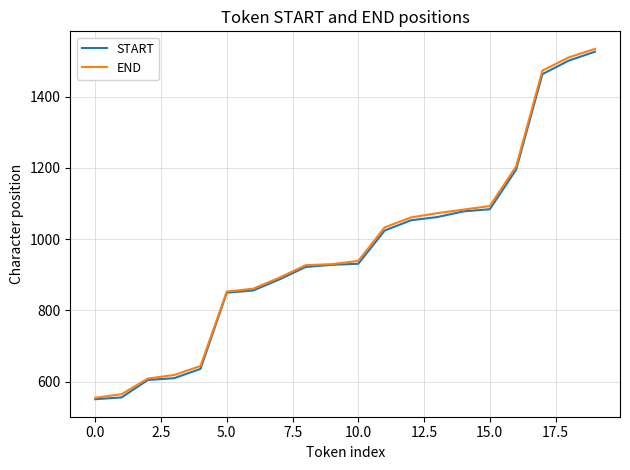

What is the greatest value displayed?

1534